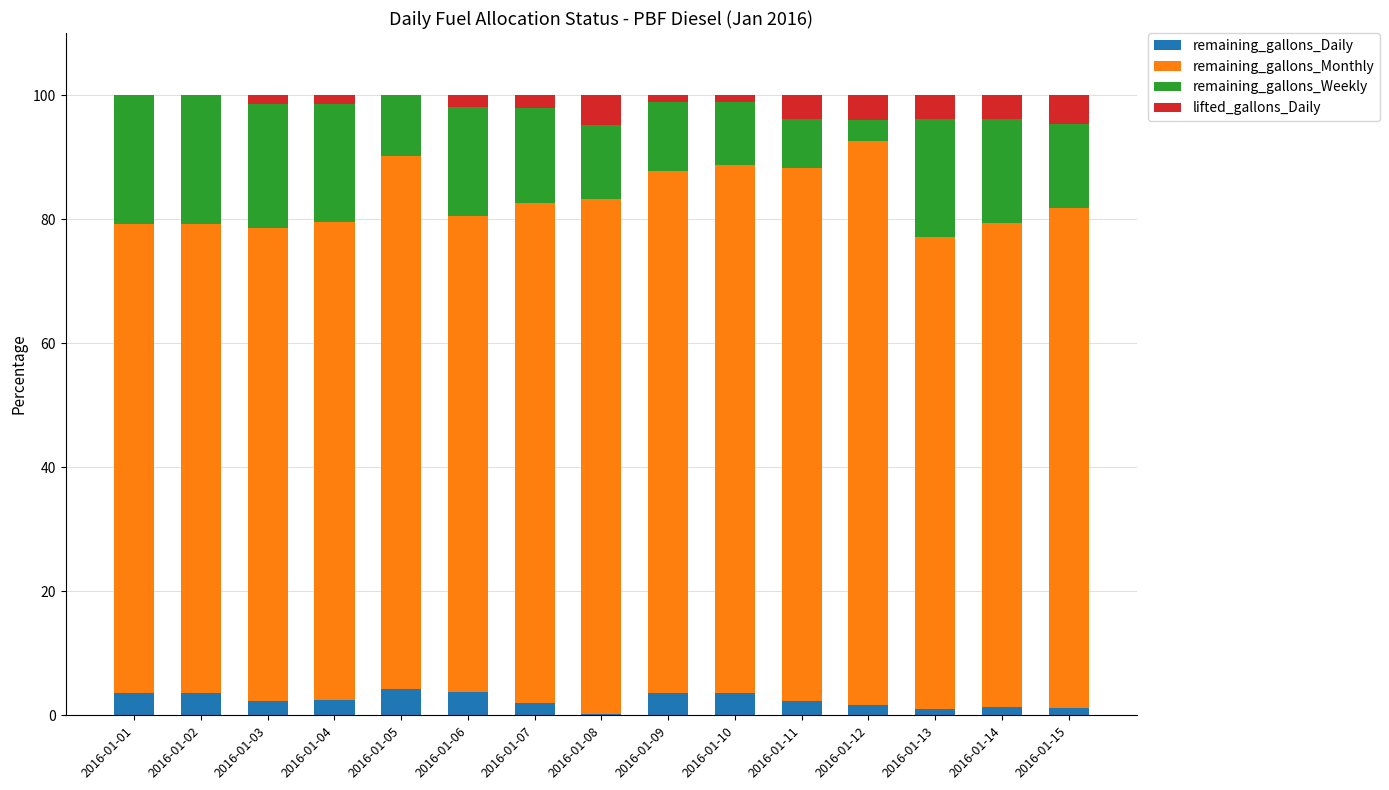

True or false: remaining_gallons_Daily has a value of 4.2 at 2016-01-05.

True